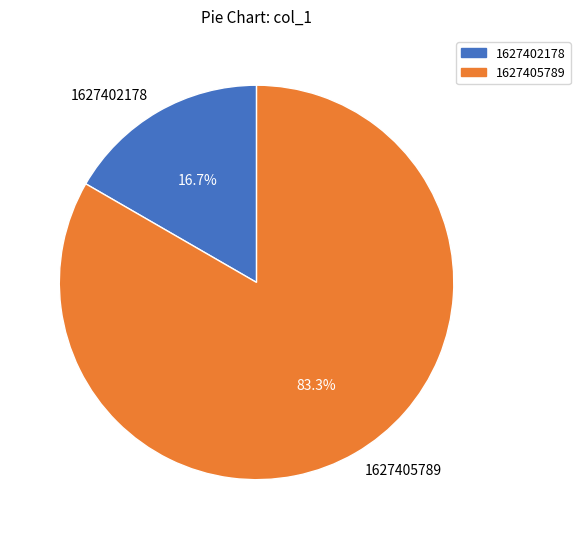

How much of the chart is everything except 1627402178?

83.3%